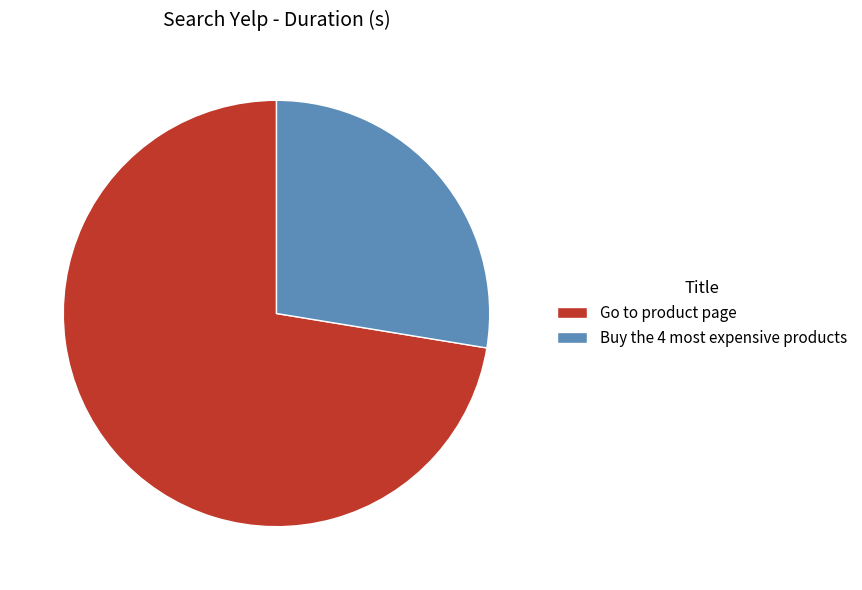

Combined, do Go to product page and Buy the 4 most expensive products account for over 50%?

Yes